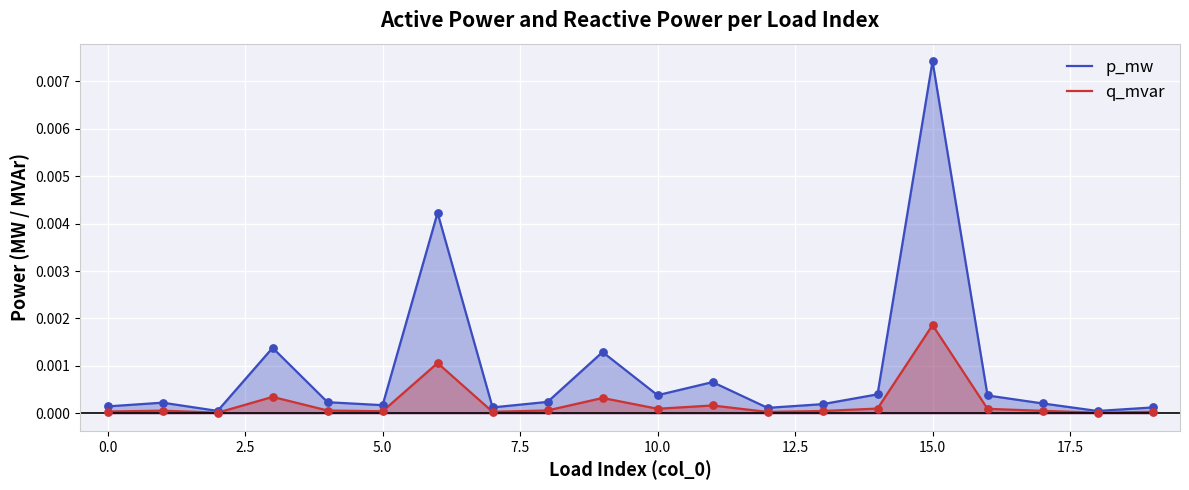

What are all the series names shown in the legend?

p_mw, q_mvar